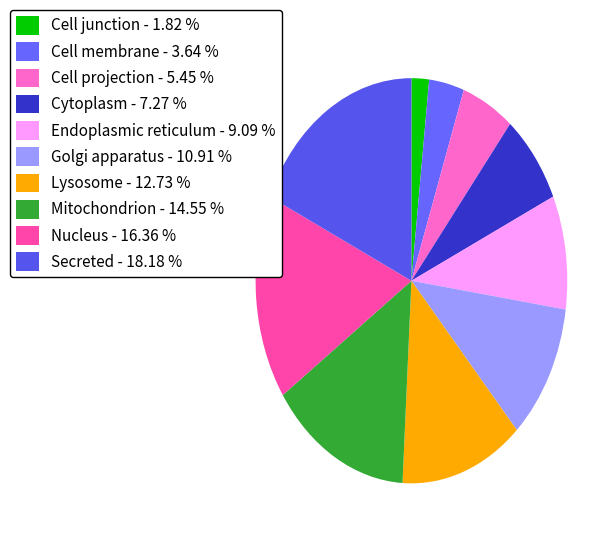

Count the number of slices in the pie.

10